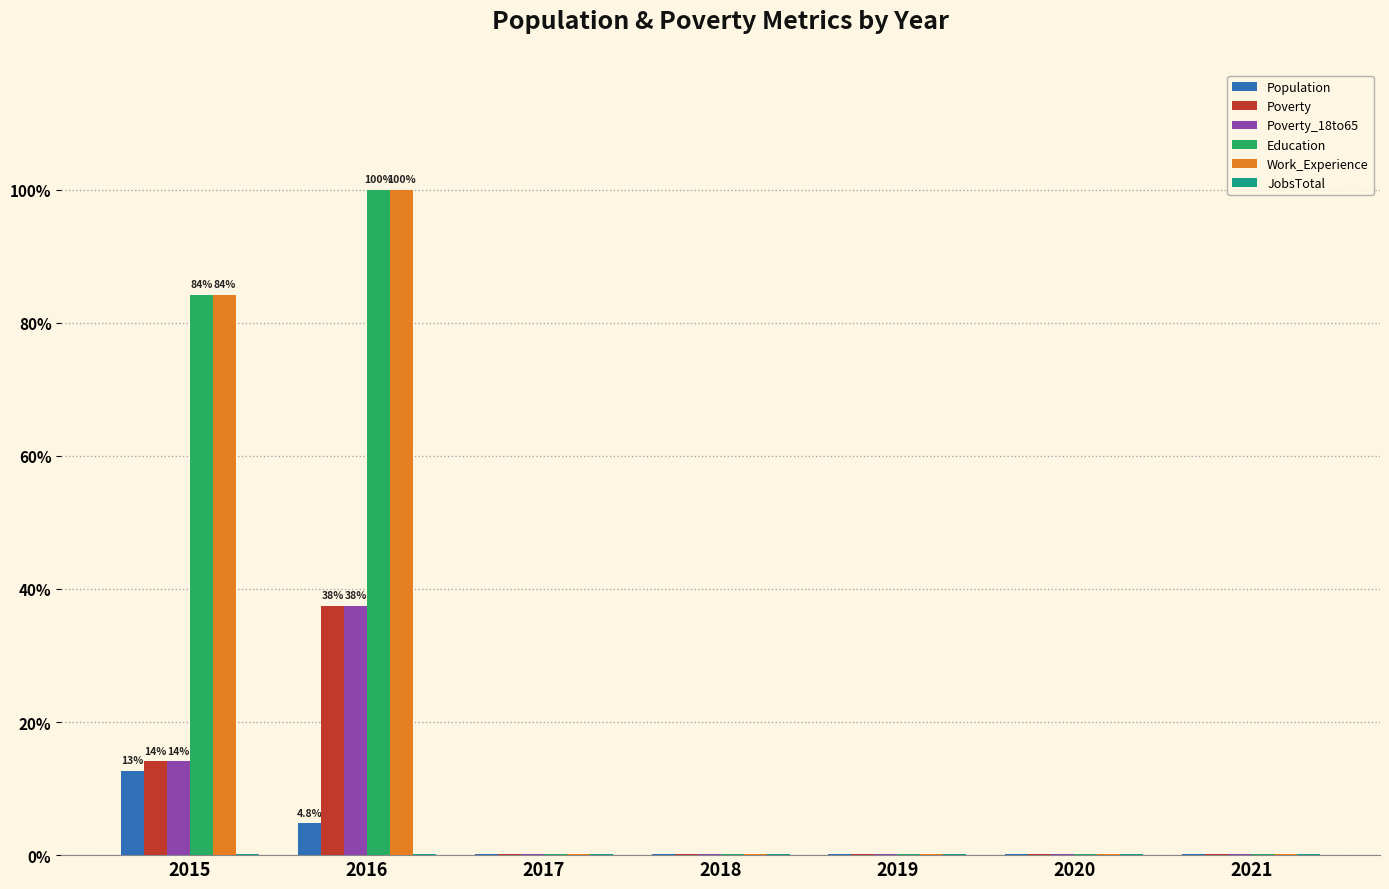

Does the chart contain stacked bars?

No